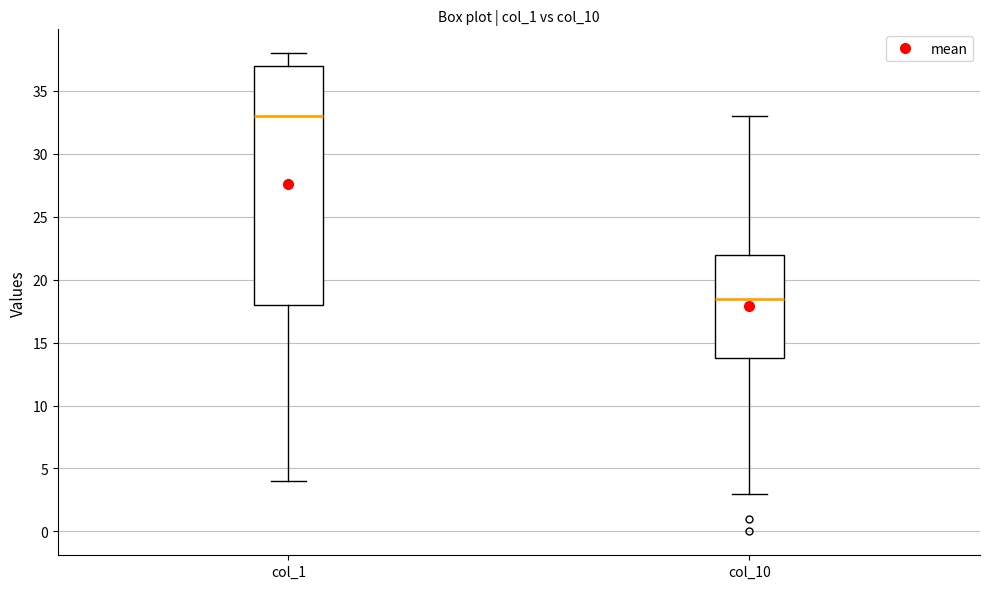

Comparing the boxes themselves (not the whiskers), which one is the tallest?

col_1